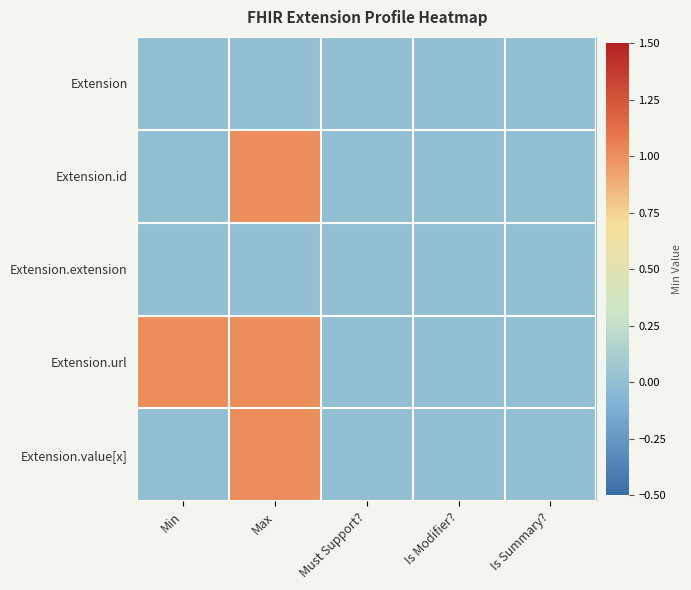

What is the spread (max minus min) of values at Min?

1